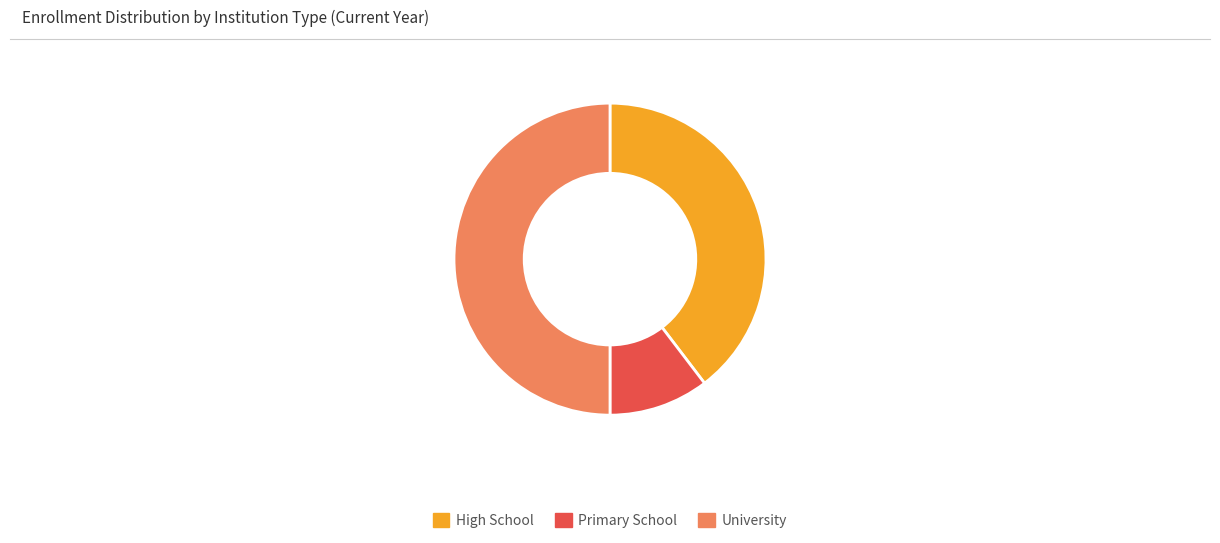

What is the ratio of the value at University to the value at Primary School?

4.8